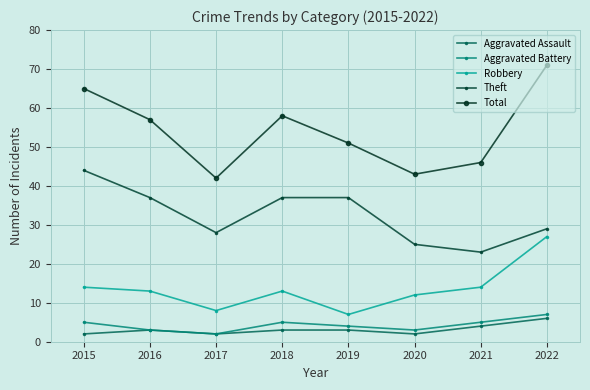

Is it true that Total equals 57 at 2016?

True